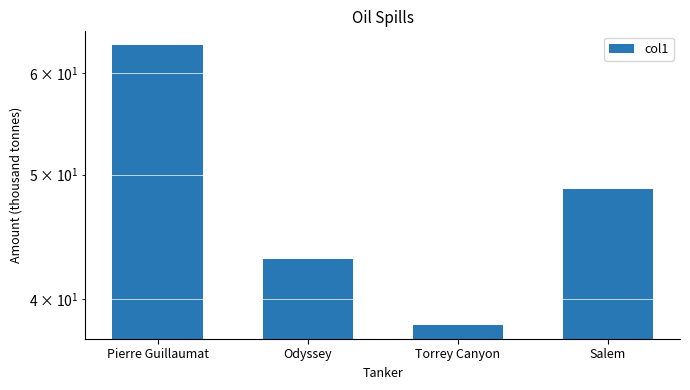

Reading left to right, extract all data points from this chart.

63.0	43.0	38.2	48.8